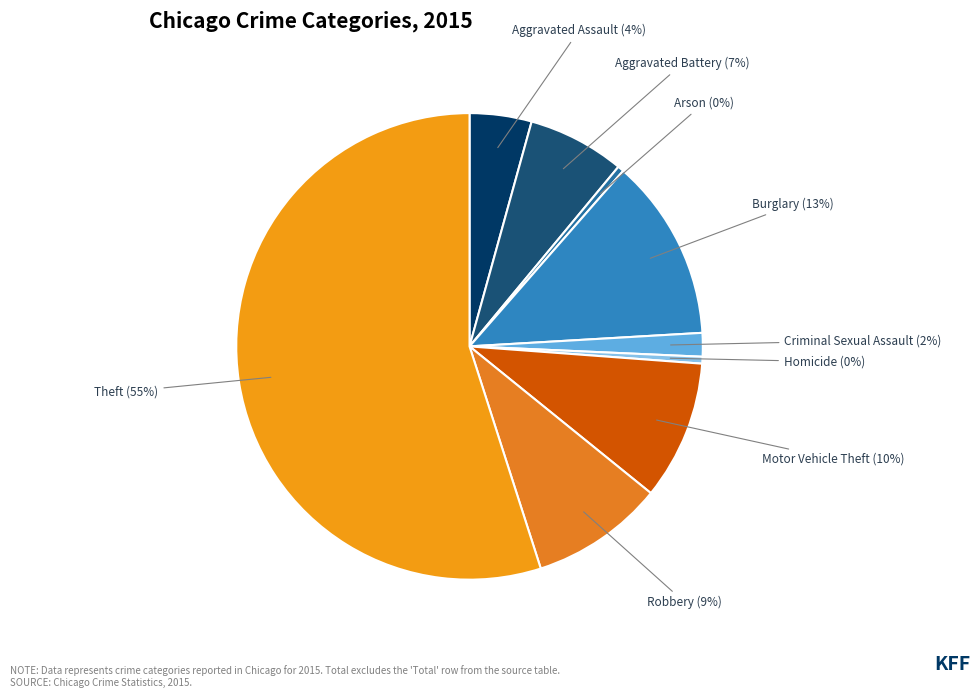

To the nearest percent, what is the average slice percentage?

11%